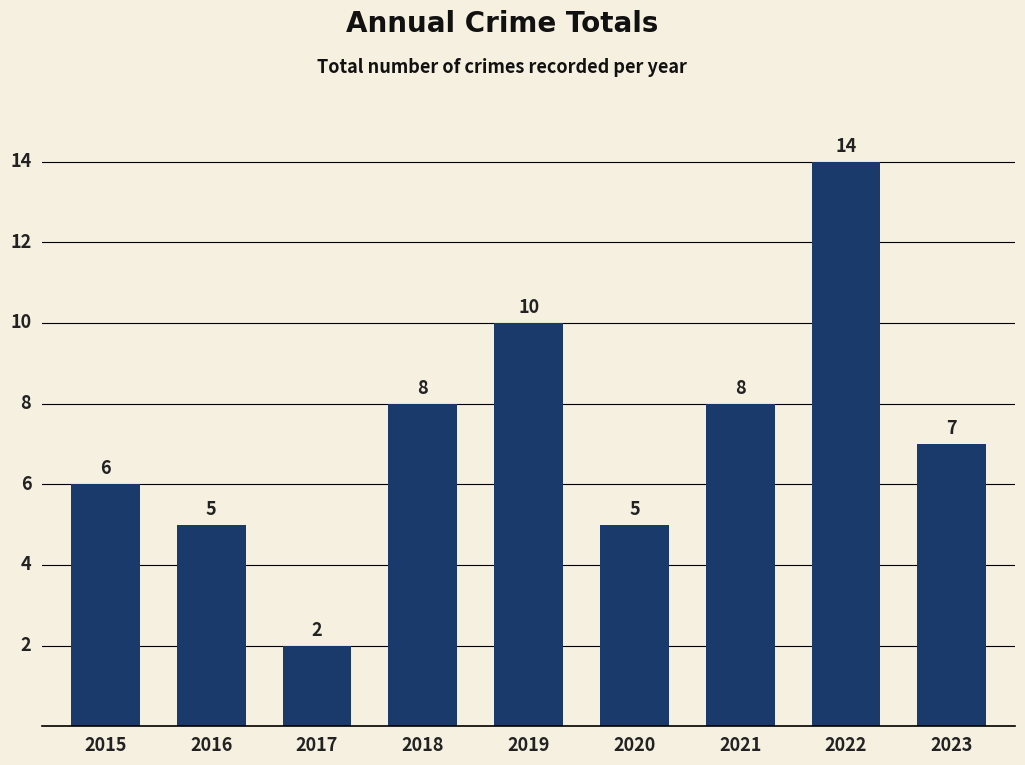

Reading left to right, what are all the values shown in this chart?

2015=6	2016=5	2017=2	2018=8	2019=10	2020=5	2021=8	2022=14	2023=7